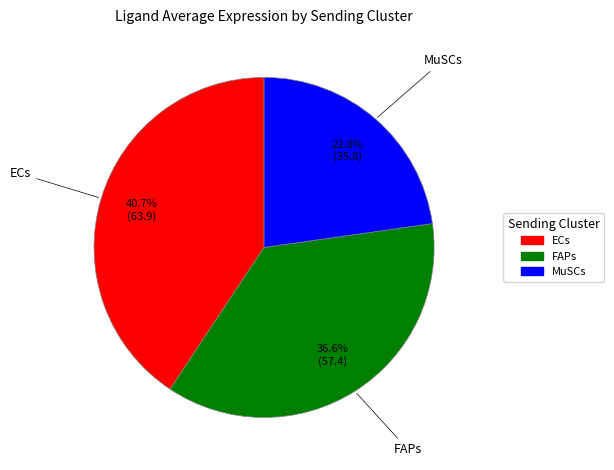

To the nearest percent, what percentage of the pie is MuSCs?

23%